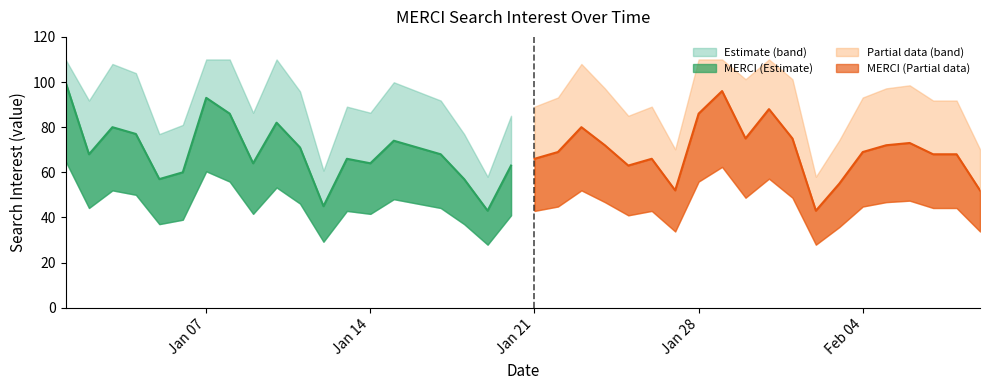

Reading right to left, list all the values displayed in this chart.

52	68	68	73	72	69	55	43	75	88	75	96	86	52	66	63	72	80	69	66	63	43	57	68	71	74	64	66	45	71	82	64	86	93	60	57	77	80	68	100